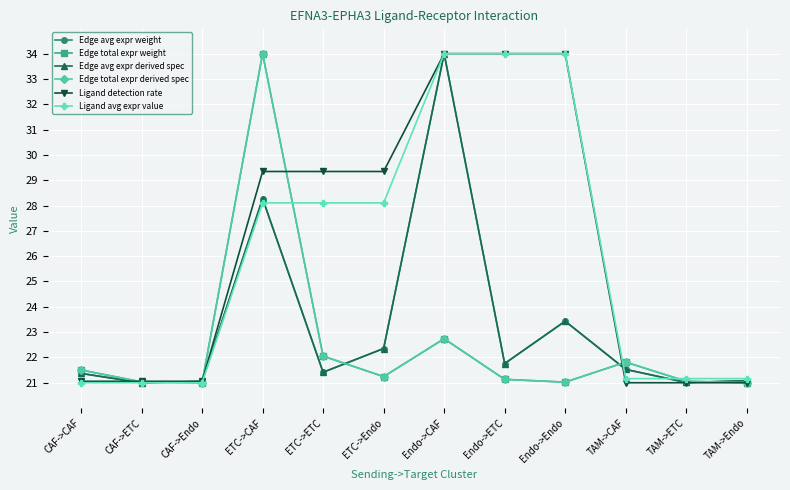

Is the value of Edge avg expr weight at Endo->CAF greater than the value of Edge total expr weight at Endo->Endo?

Yes